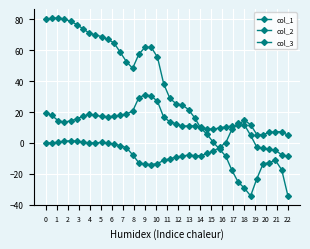

Which series has the largest range (max minus min)?

col_3